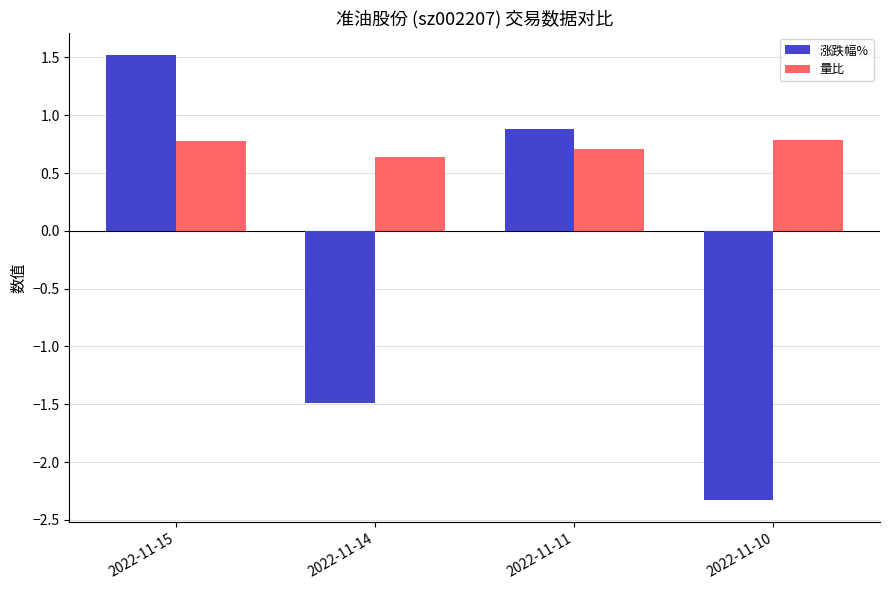

What is the sum of the 涨跌幅% values at 2022-11-10 and 2022-11-15?

-0.8